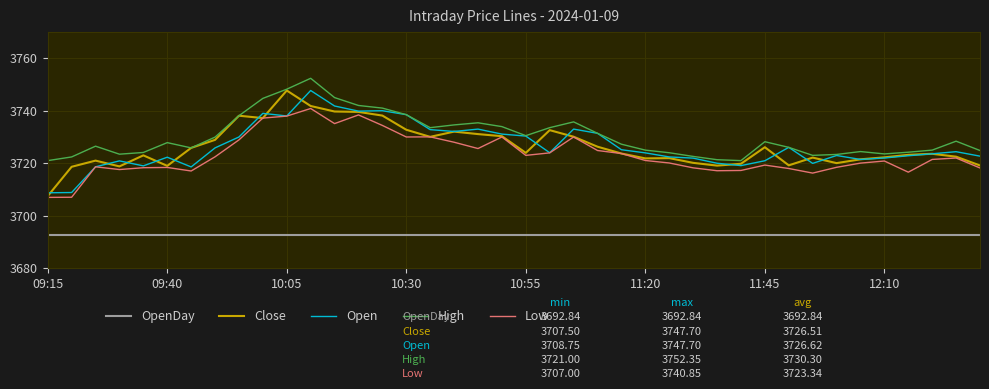

Which series has the largest total across all categories?

High